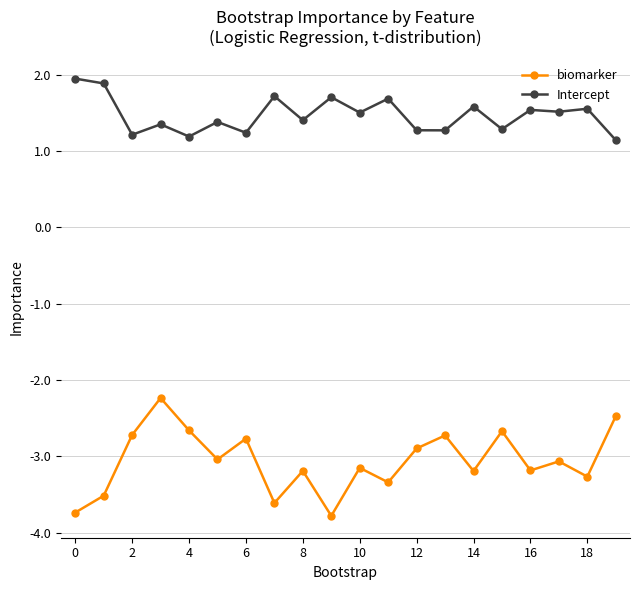

True or false: biomarker and Intercept cross at least once.

False